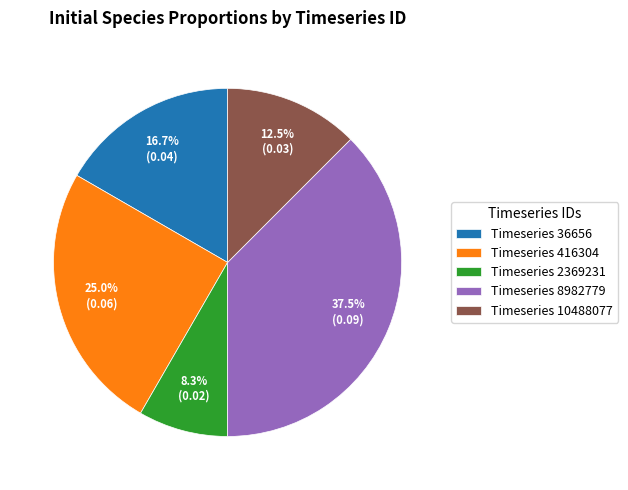

What percentage do Timeseries 8982779 and Timeseries 10488077 together represent?

50.0%